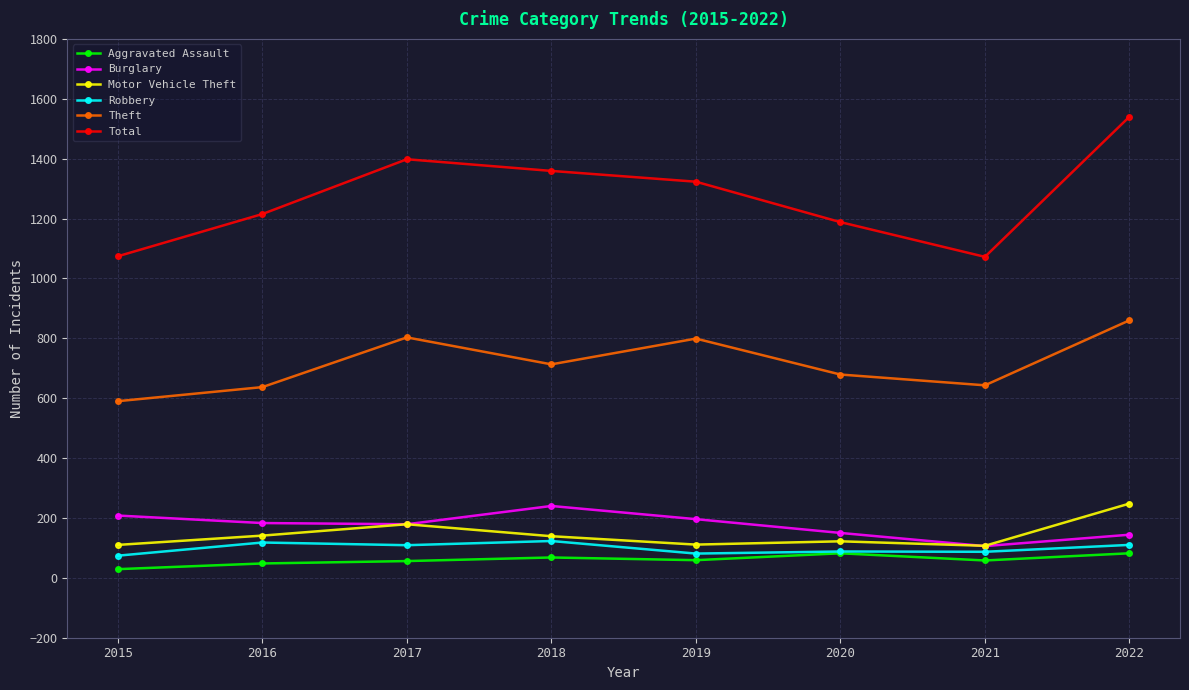

At which category is the sum across all series the highest?

2022